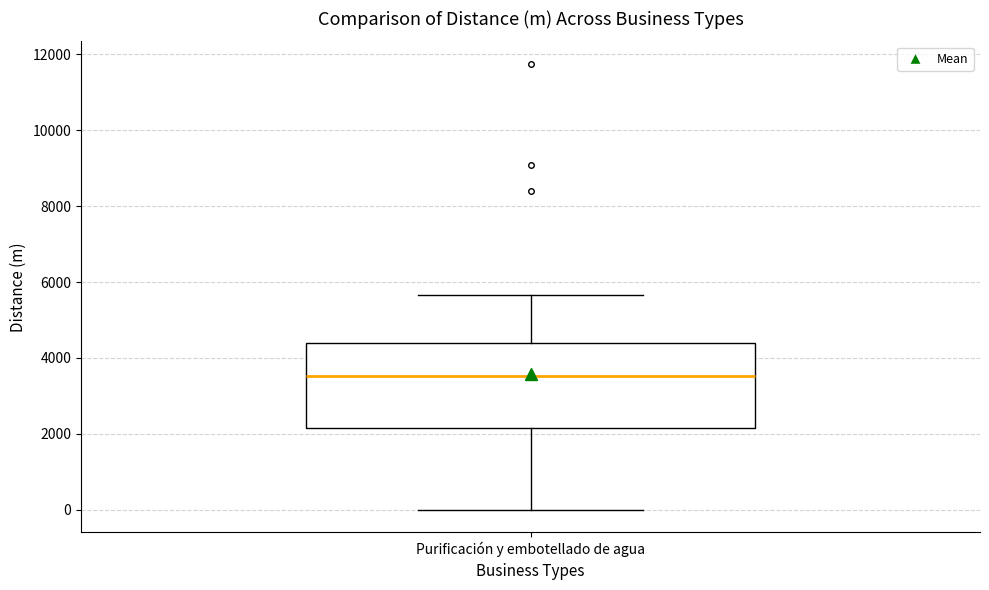

Read this box plot against the y-axis: the position of the median line, the range covered by the box, and the ends of both whiskers. The values are not printed on the chart, so give them approximately, as read against the axis.

median 3600, box 2200 to 4400, whiskers 0 to 5600